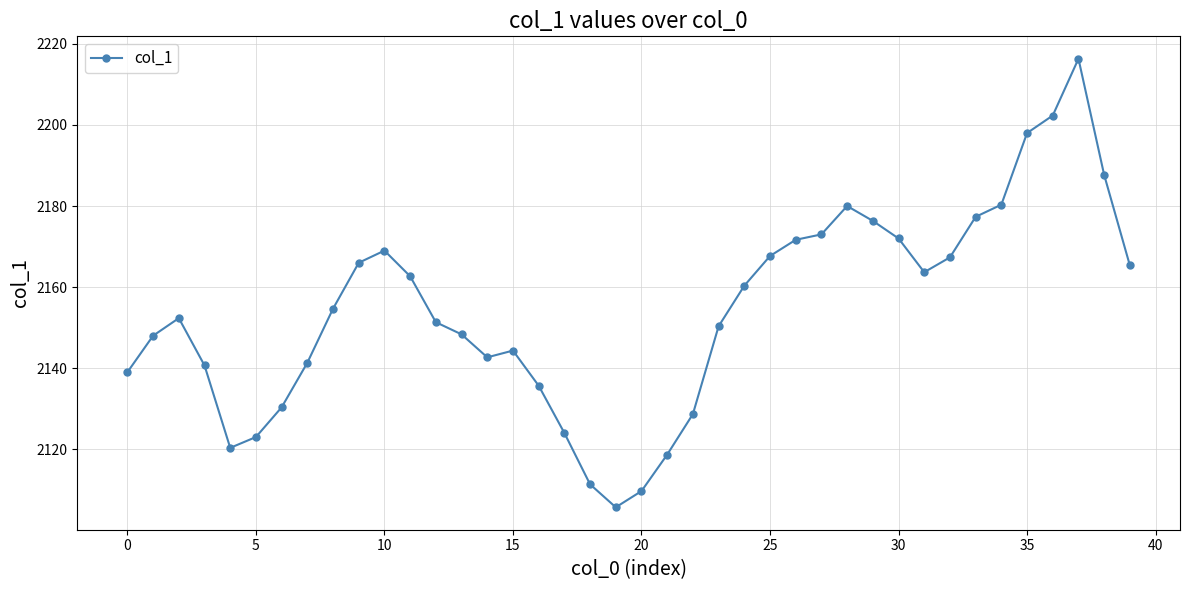

What is the difference between the second highest and second lowest values?

92.7